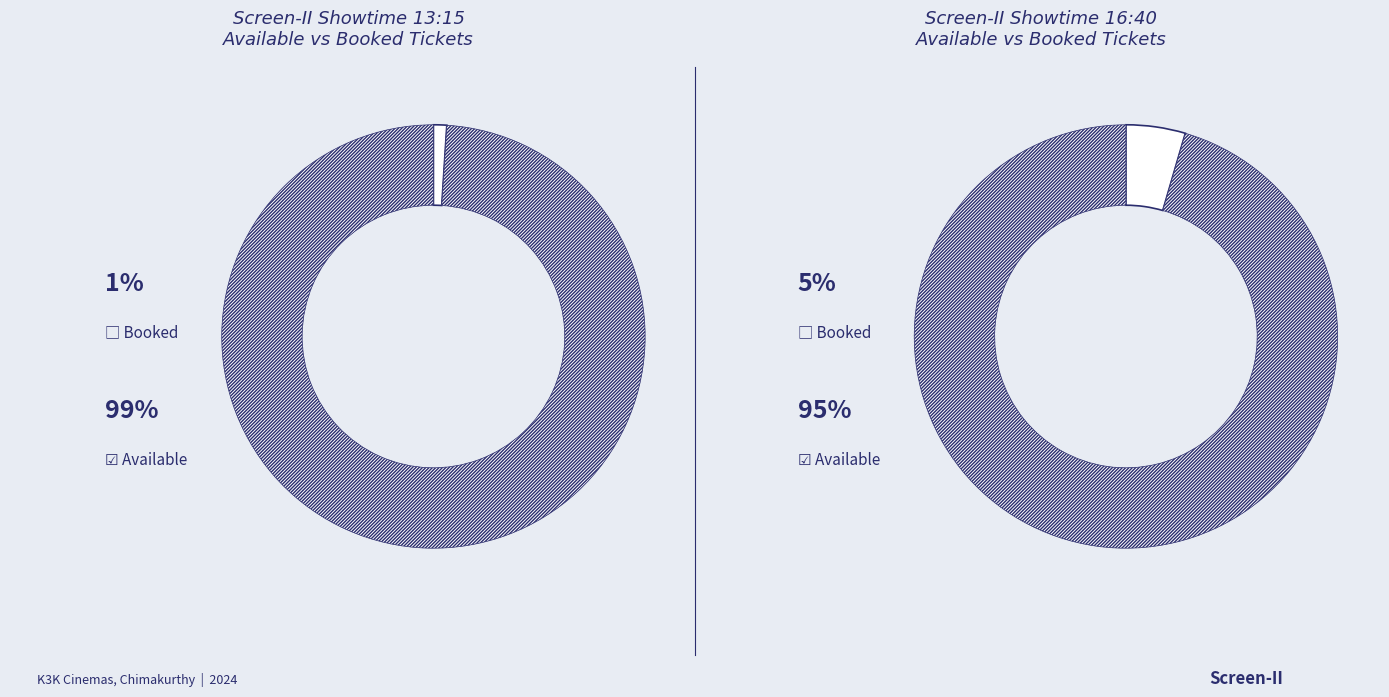

Which series changed the most between 2024-09-02T13:15 and 2024-09-02T16:40?

AvailableTickets